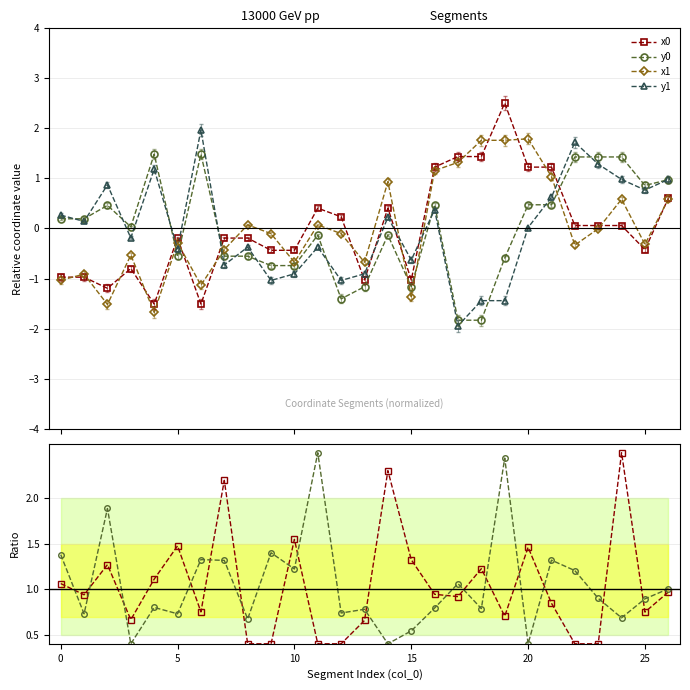

Does the chart display data point markers on the line(s)?

Yes